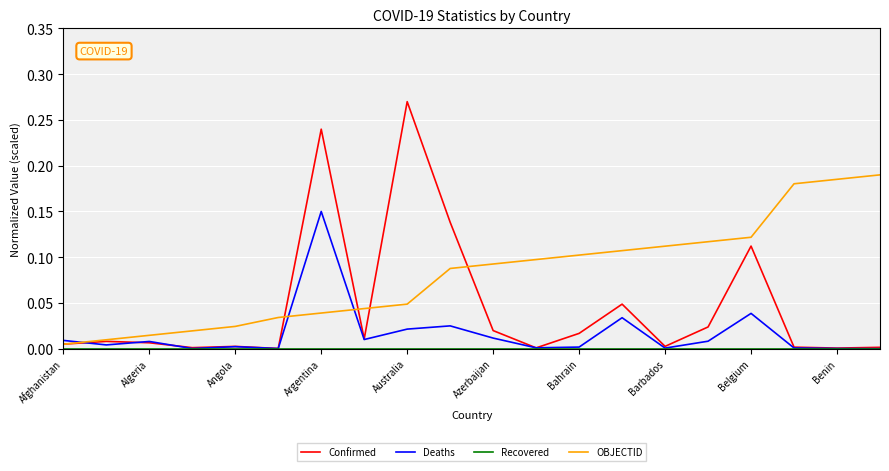

Which series has the widest spread of values?

Confirmed